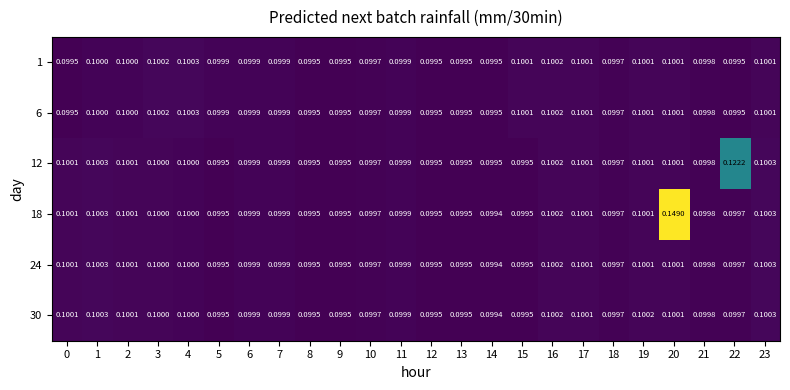

Is the value of 30 at 19 greater than the value of 24 at 3?

Yes